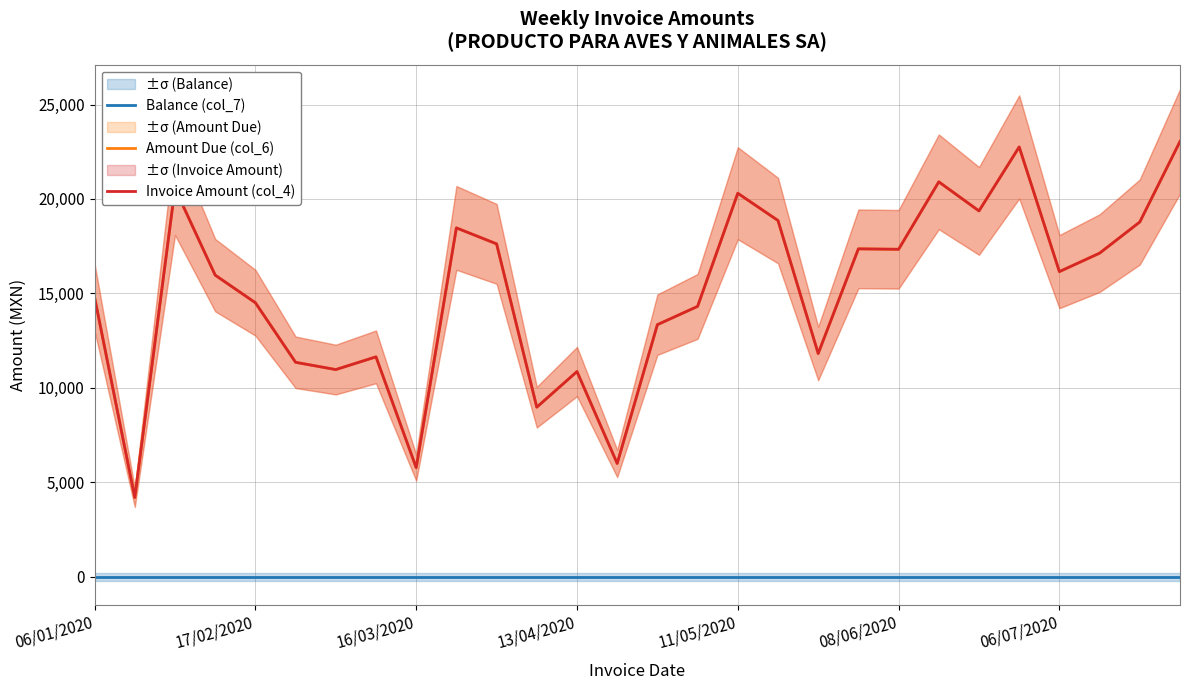

How many distinct data groups are displayed?

3